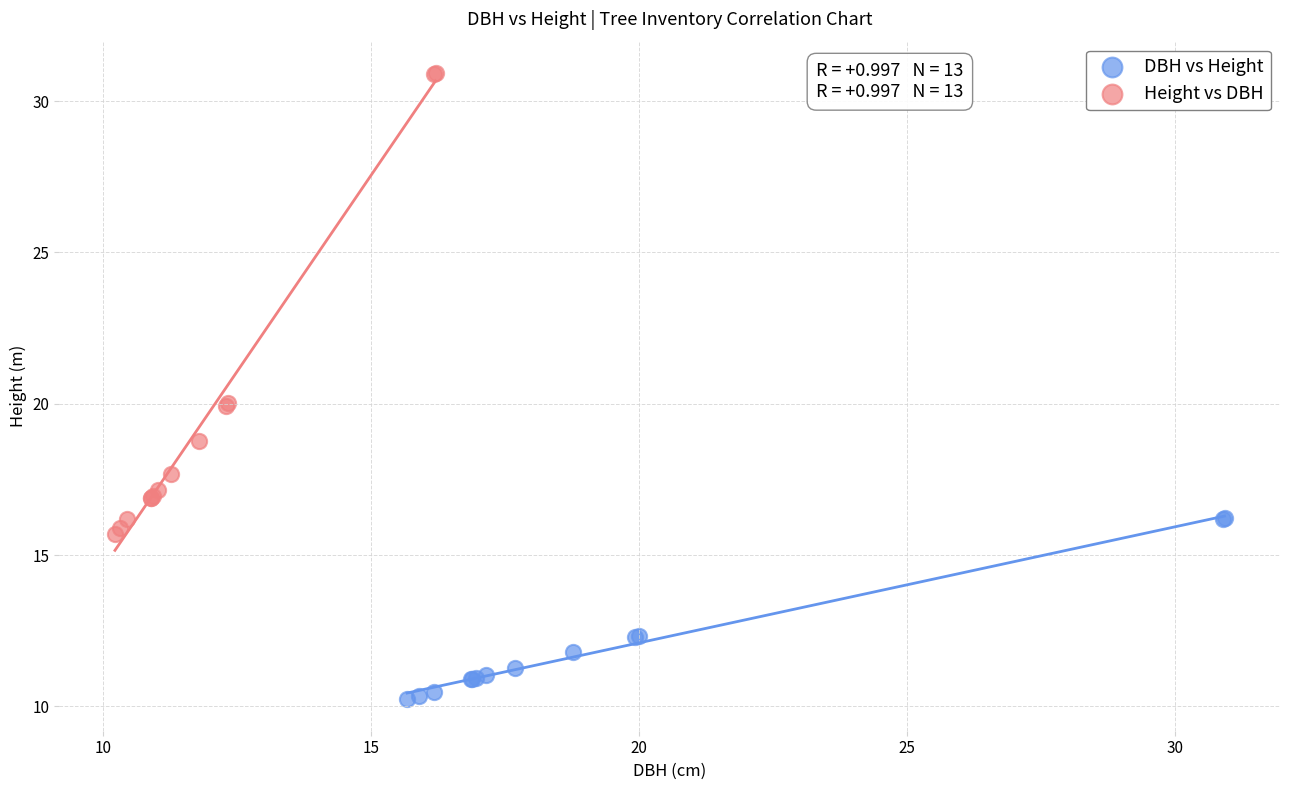

Which series reaches the minimum Y coordinate?

DBH vs Height